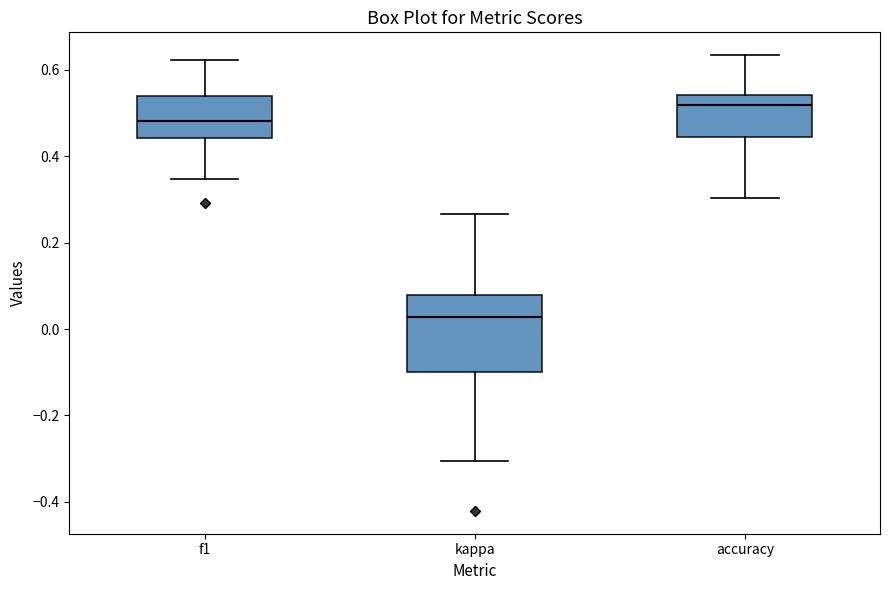

Reading left to right, read every box against the y-axis: the position of its median line, the range the box covers, and the ends of its whiskers. The values are not printed on the chart, so give them approximately, as read against the axis.

f1: median 0.48, box 0.44 to 0.54, whiskers 0.34 to 0.62
kappa: median 0.02, box -0.10 to 0.08, whiskers -0.30 to 0.26
accuracy: median 0.52, box 0.44 to 0.54, whiskers 0.30 to 0.64